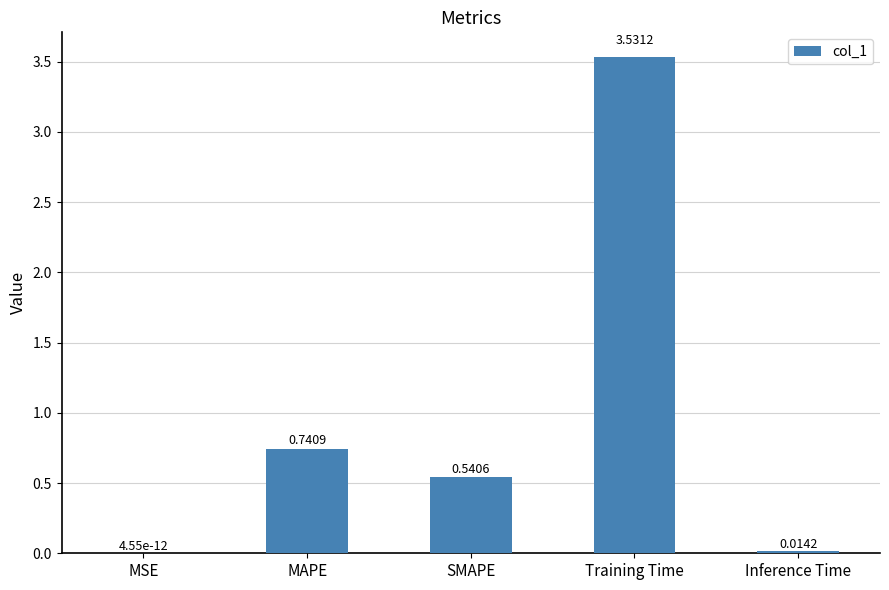

What is the change in value from MAPE to Training Time?

+2.8